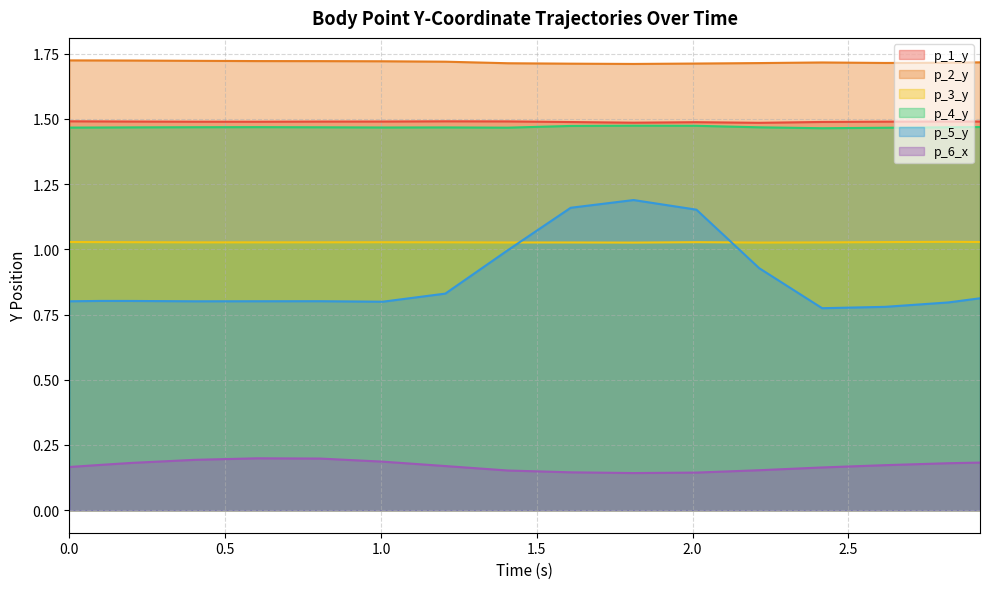

Count the p_6_x values in the range 0 to 1.

17